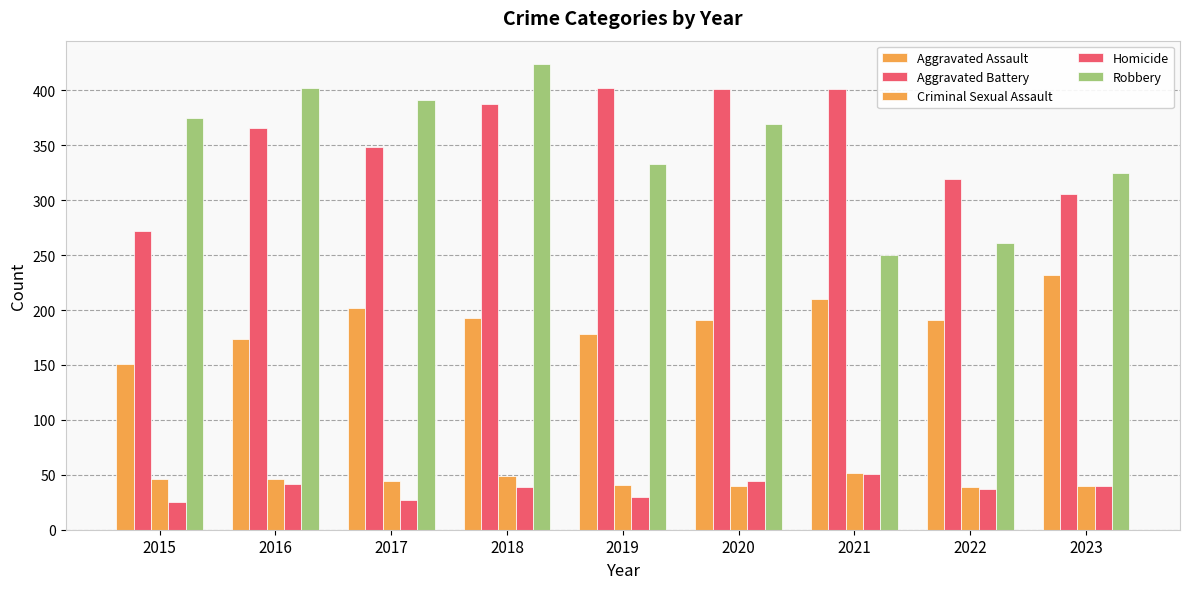

How many data points in Robbery are less than 369?

4